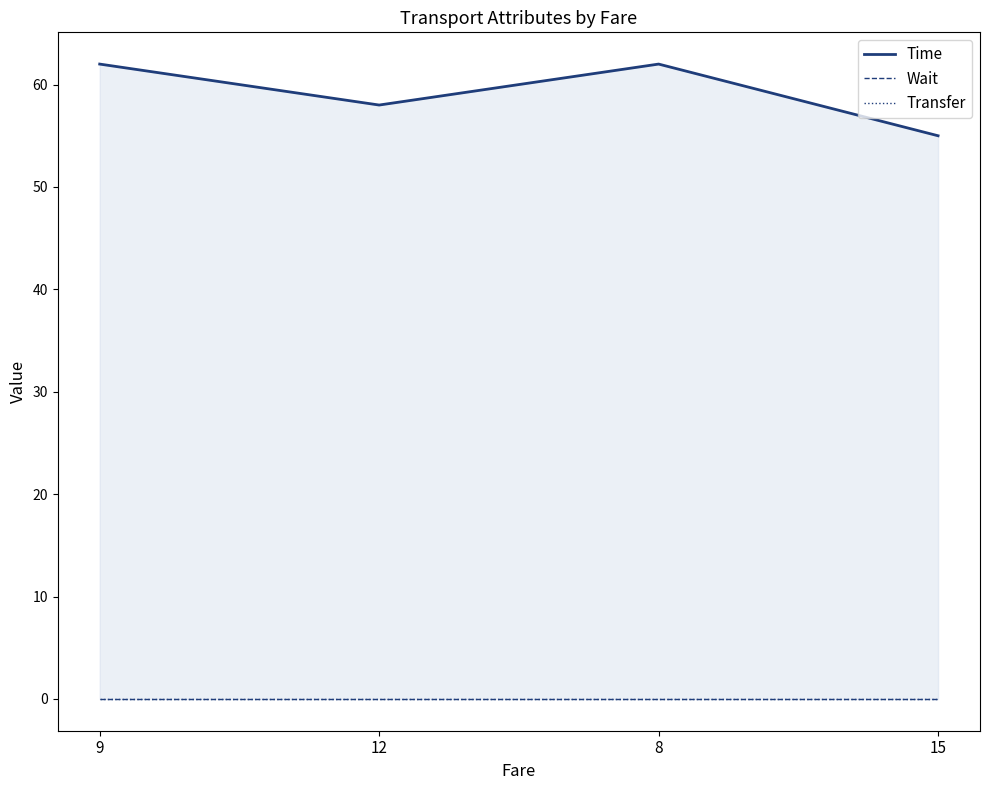

Count the number of data series in this chart.

3